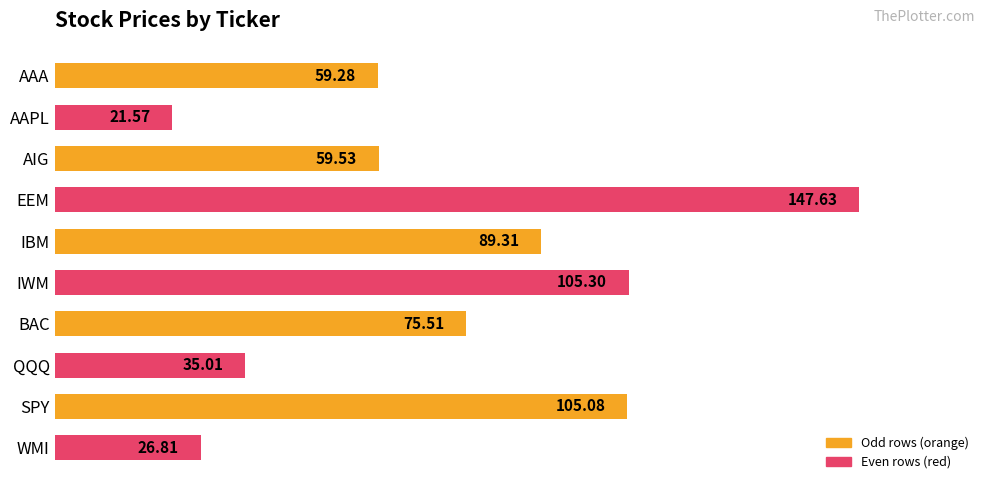

At which label is the value closest to 84?

IBM